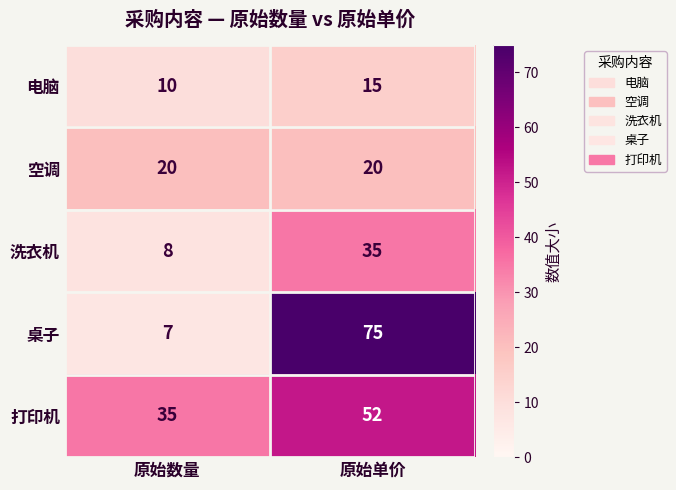

Rank the categories by 打印机 value from lowest to highest.

原始数量, 原始单价